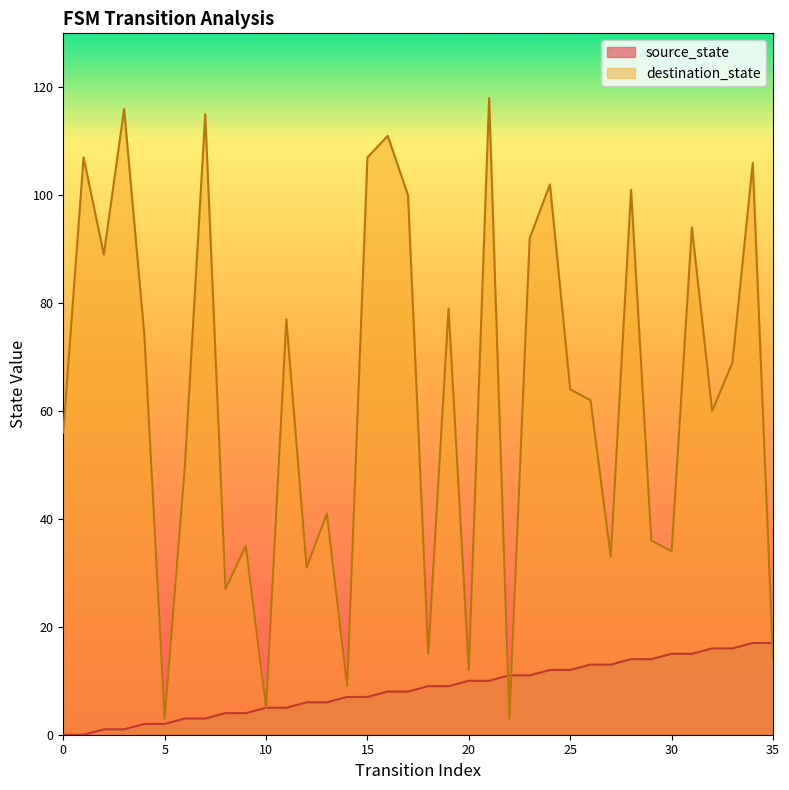

What is the sum of the source_state values at 7 and 14?

10